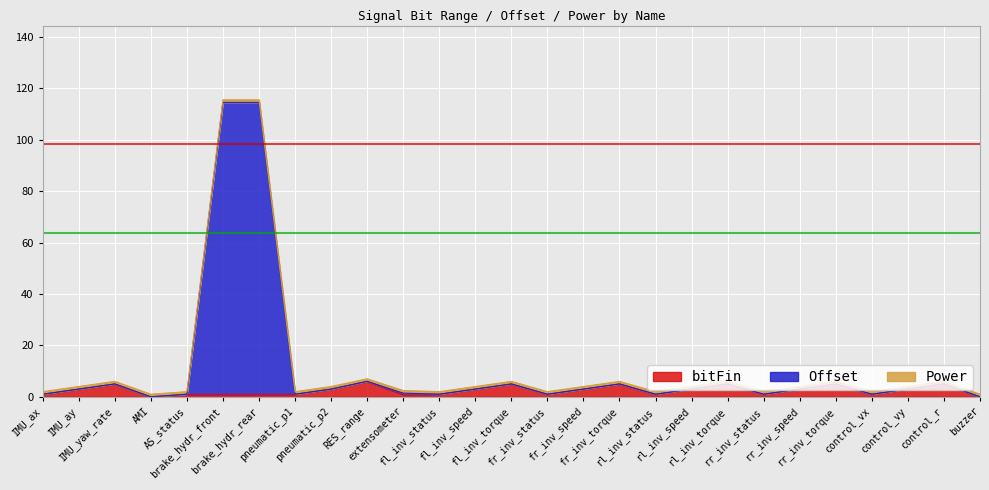

Which series changed the most between IMU_ax and fr_inv_torque?

bitFin